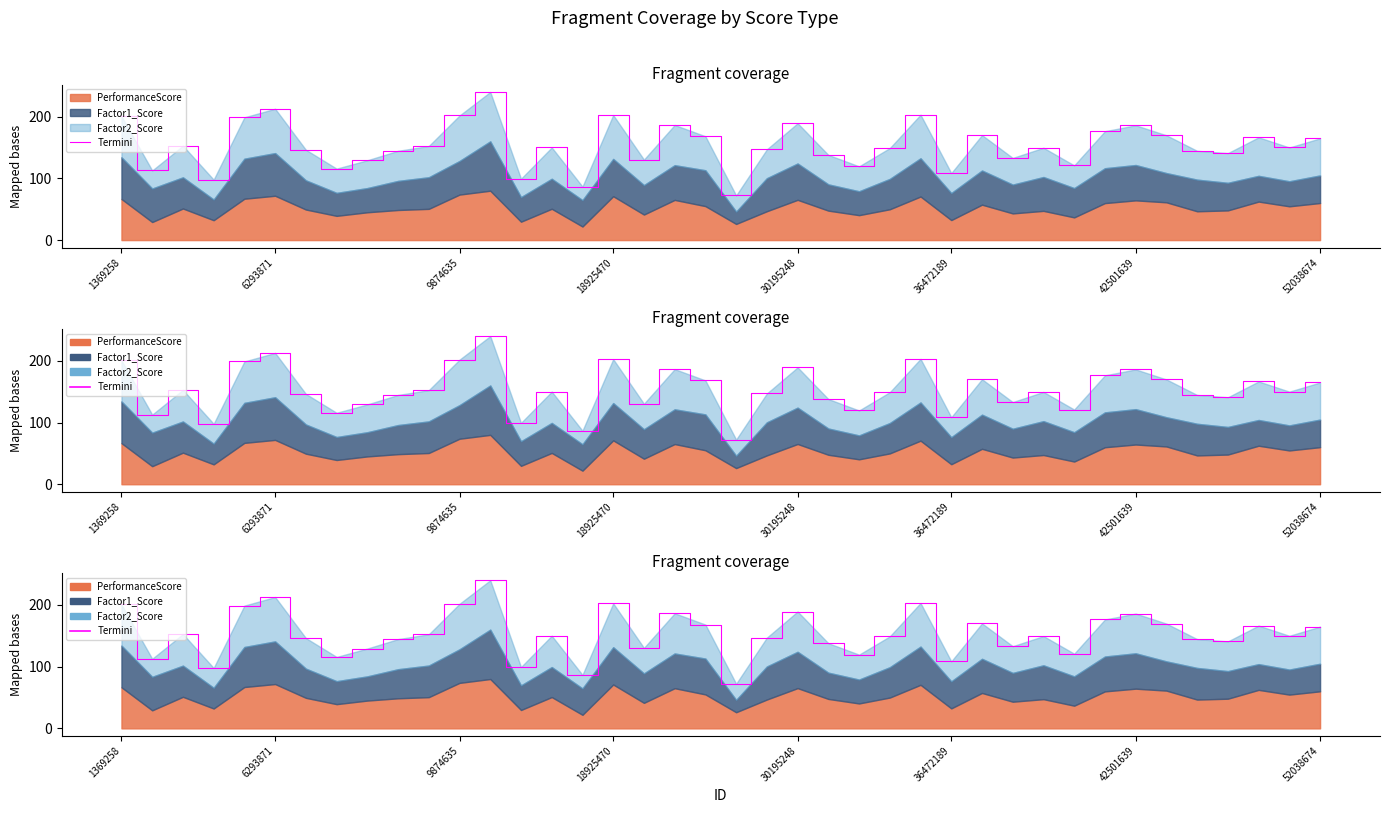

How many data points are less than 150?

20